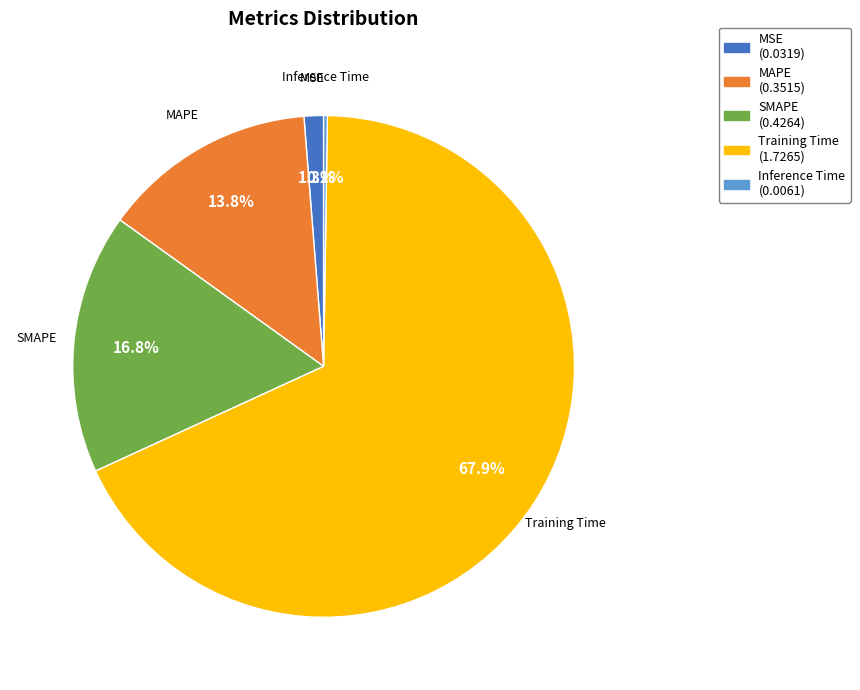

To the nearest percent, what portion does SMAPE represent?

17%